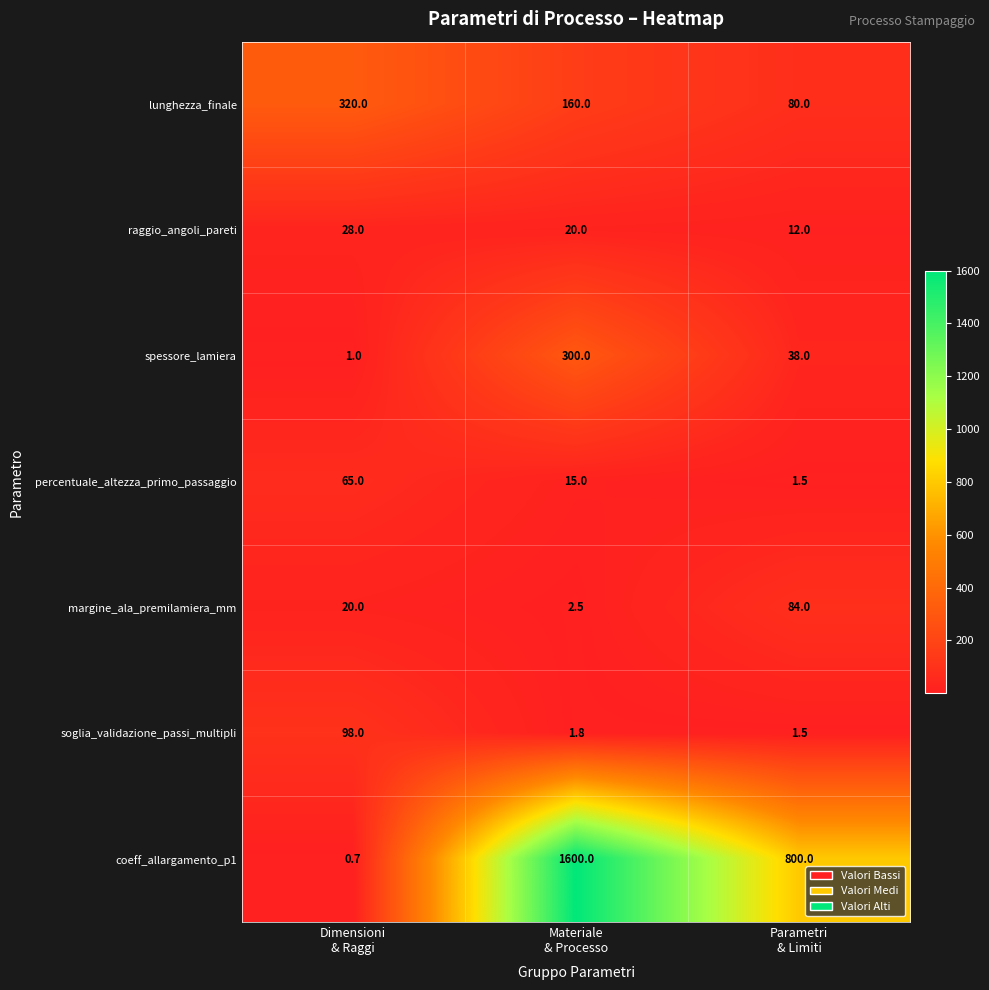

What is the maximum value shown in the chart?

1600.0